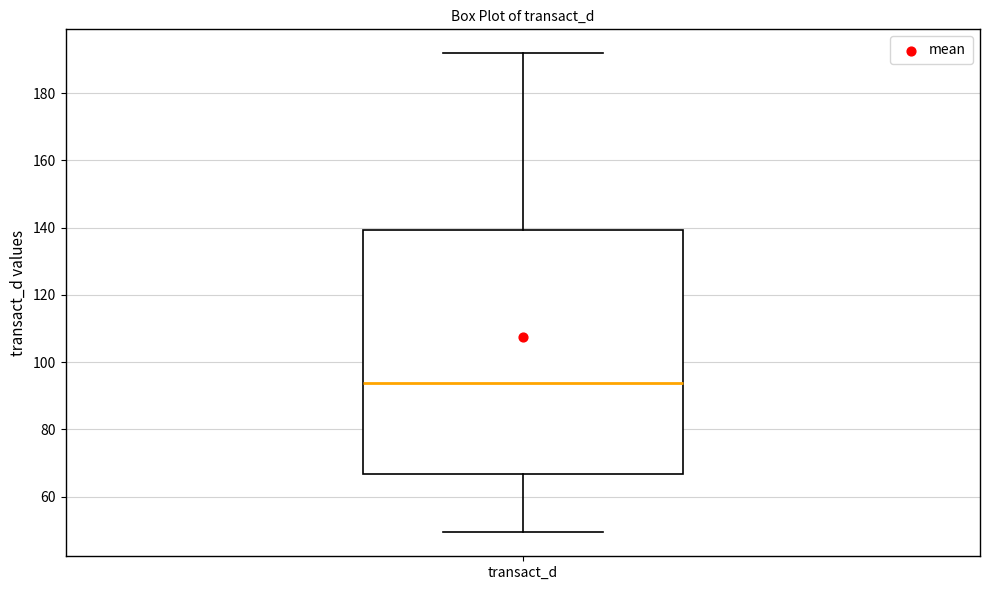

Read this box plot against the y-axis: the position of the median line, the range covered by the box, and the ends of both whiskers. The values are not printed on the chart, so give them approximately, as read against the axis.

median 94, box 66 to 140, whiskers 50 to 192